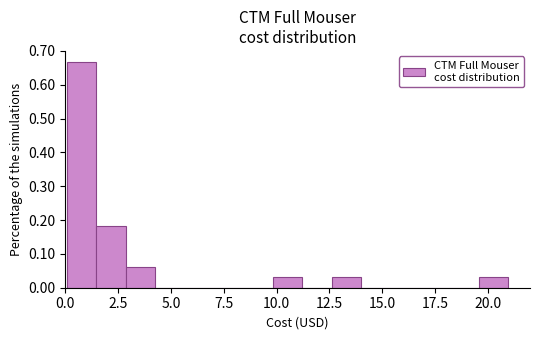

Around what value on the x-axis is the tallest bar? Give the approximate position of its centre, as read against the axis.

1.0